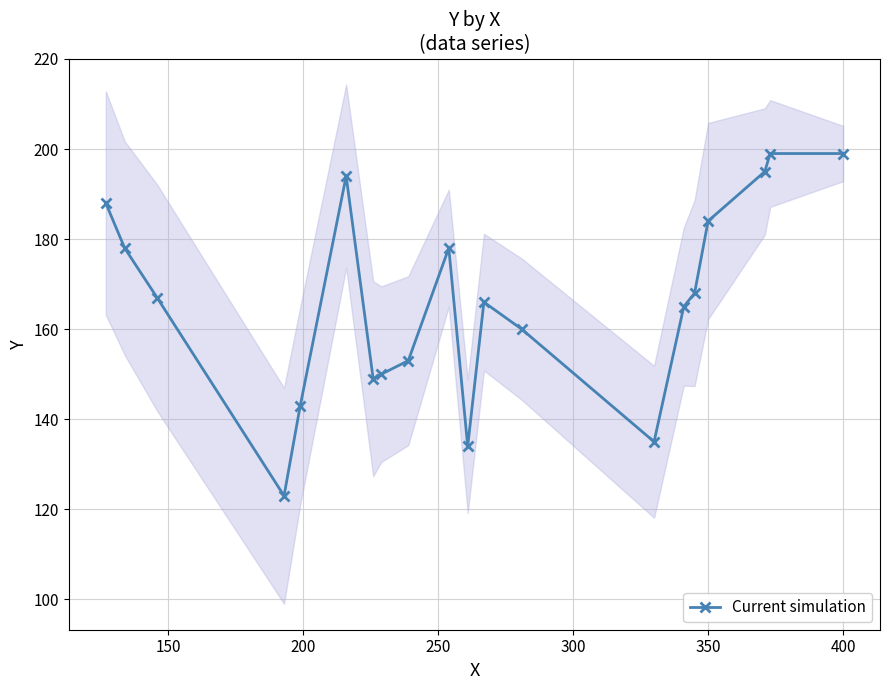

How many interior local peaks (higher than both neighbors) does the data have?

3